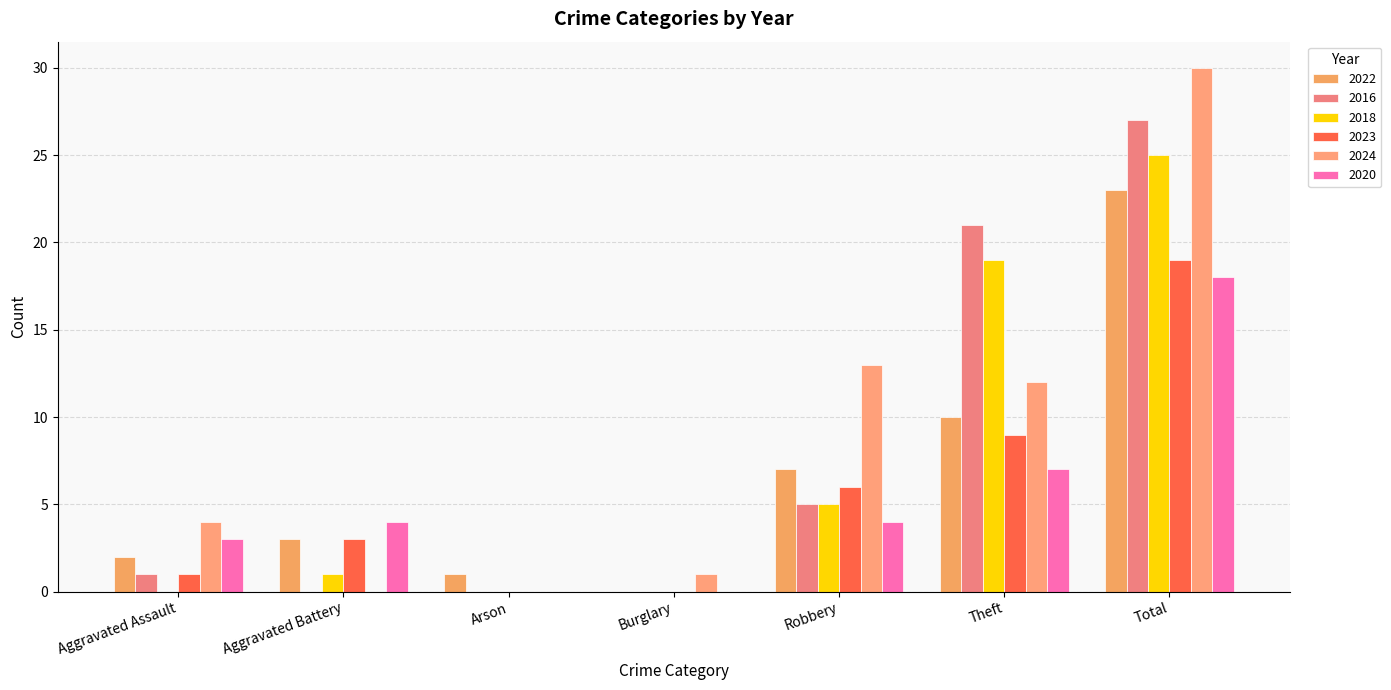

Which series has the largest total across all categories?

2024